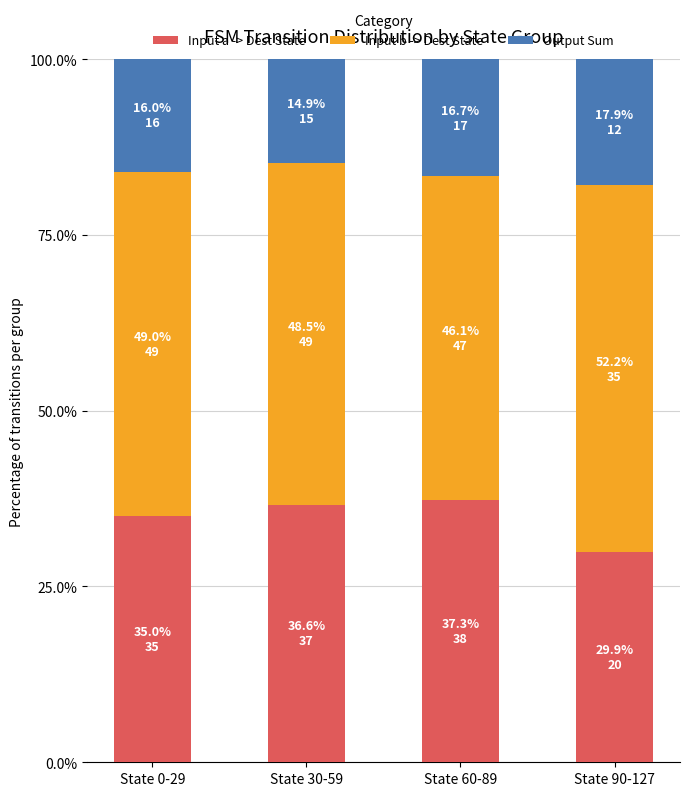

Reading right to left, transcribe the values for Input a -> Dest State.

29.9	37.3	36.6	35.0